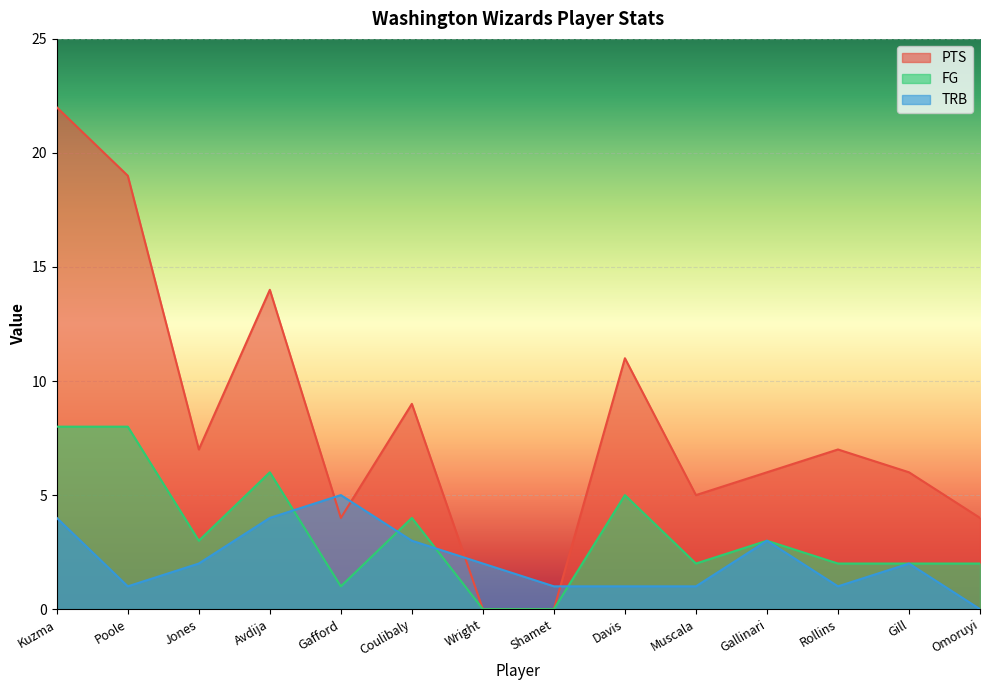

The TRB series shows 1 at Rollins. True or false?

True